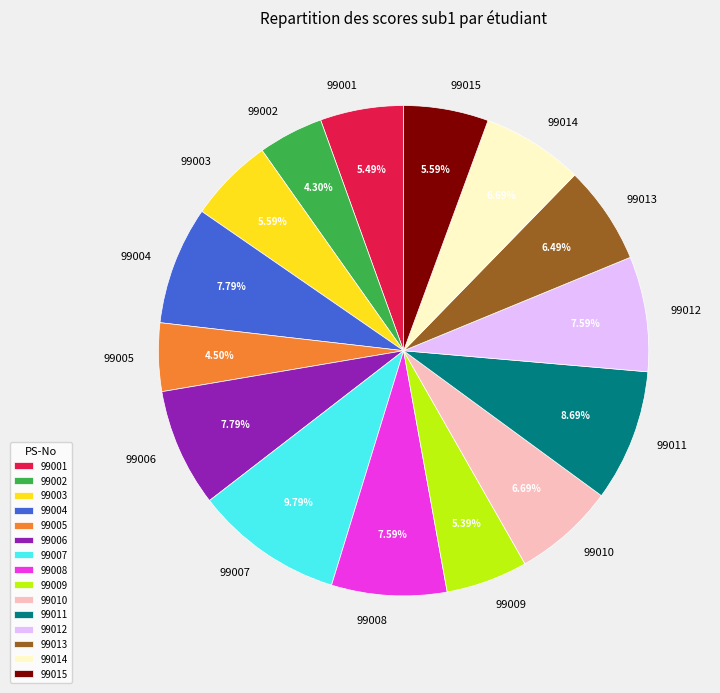

How much of the chart is everything except 99015?

94.4%